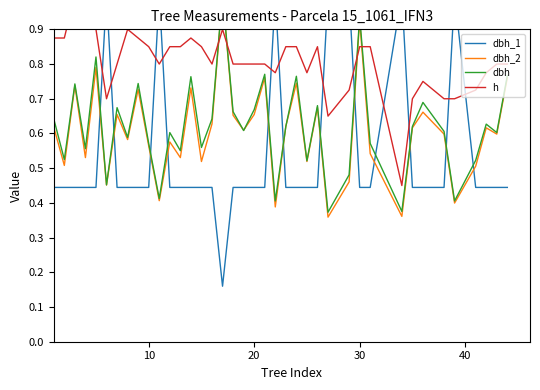

Does the chart have visible grid lines?

No